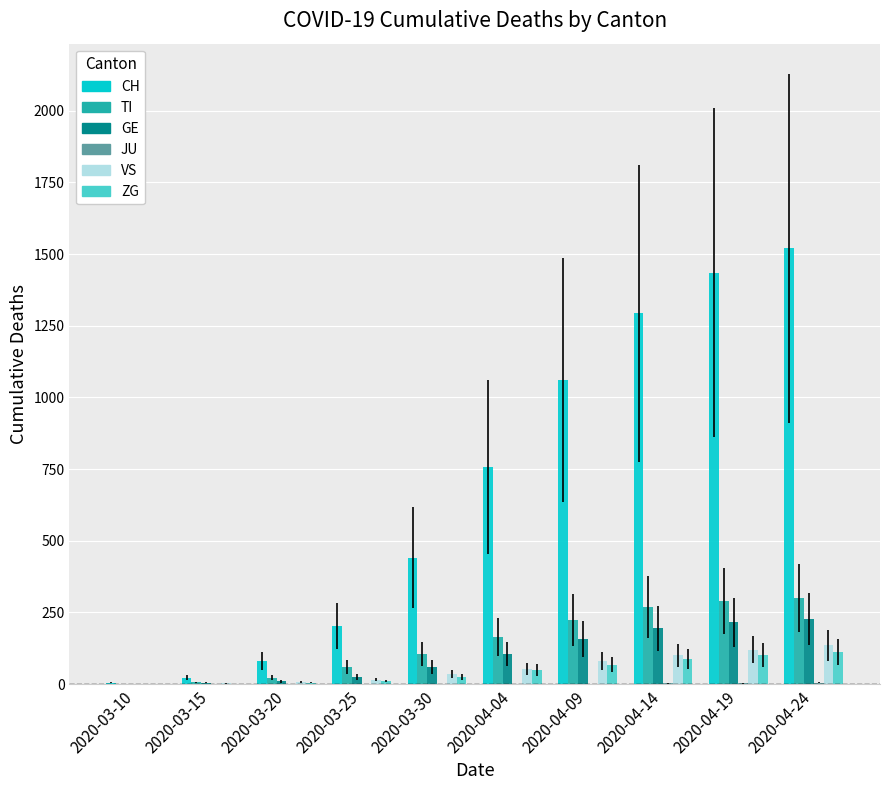

What is the maximum value for ZG?

112